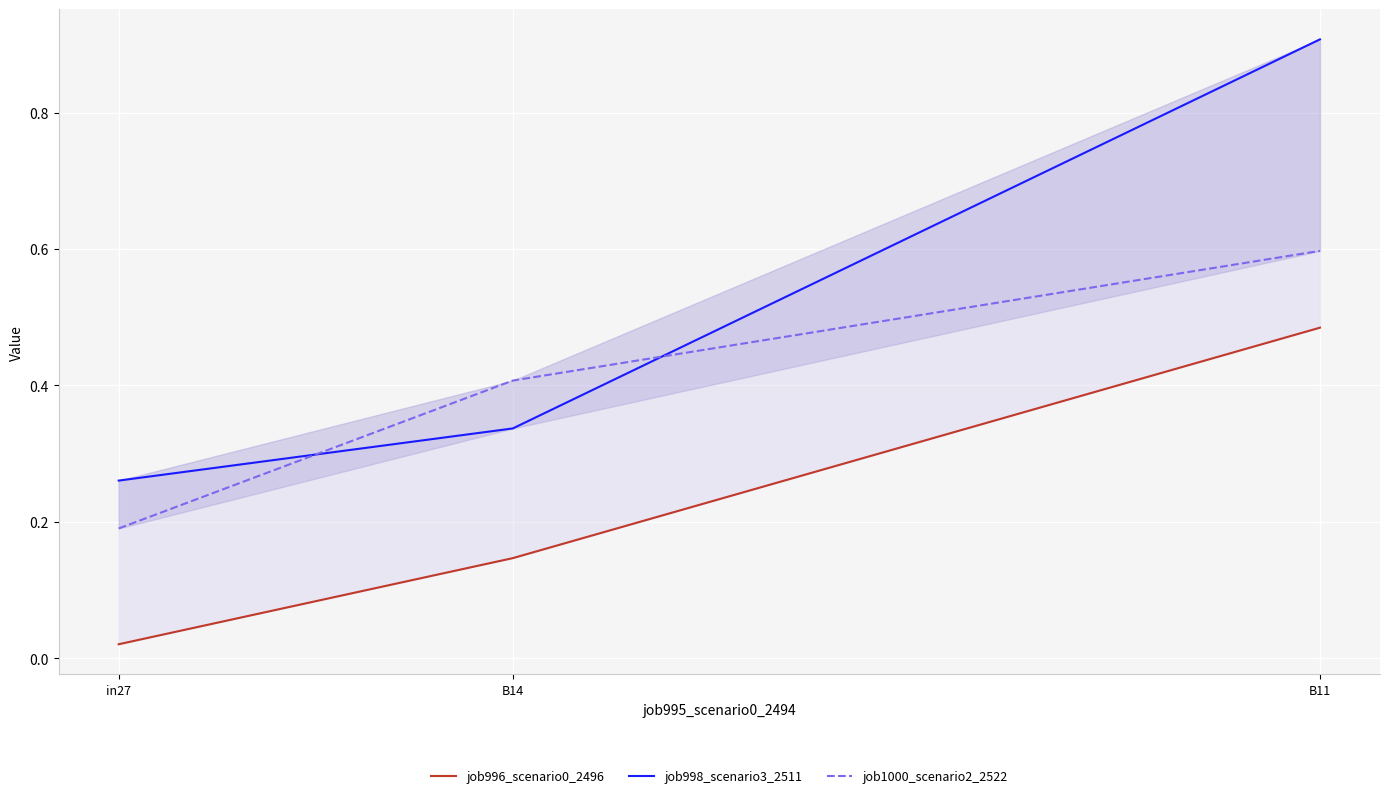

Is the value of job1000_scenario2_2522 at B11 greater than the value of job996_scenario0_2496 at B11?

Yes